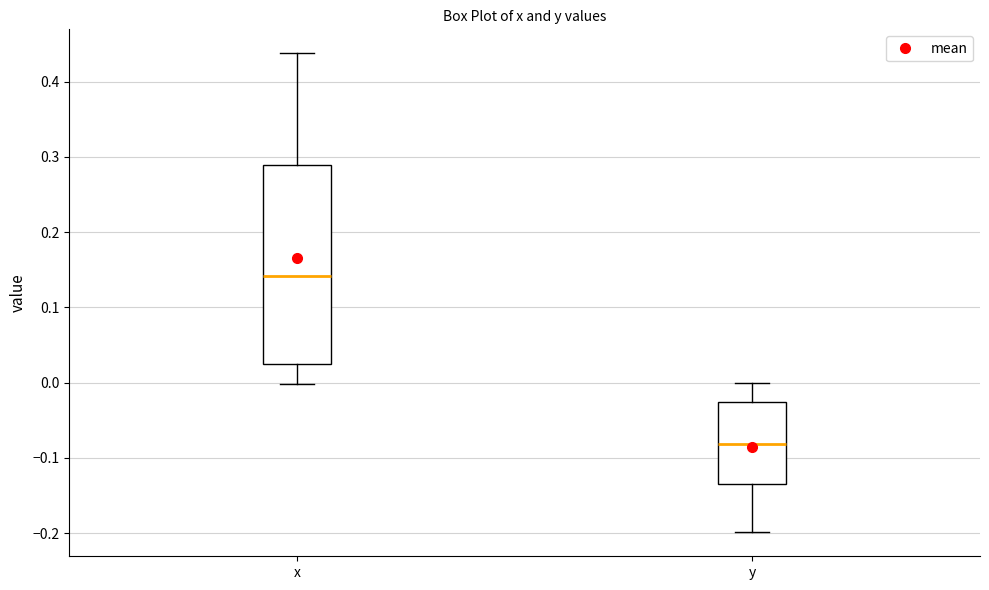

Reading left to right, read every box against the y-axis: the position of its median line, the range the box covers, and the ends of its whiskers. The values are not printed on the chart, so give them approximately, as read against the axis.

x: median 0.14, box 0.02 to 0.29, whiskers 0.00 to 0.44
y: median -0.08, box -0.14 to -0.03, whiskers -0.20 to 0.00